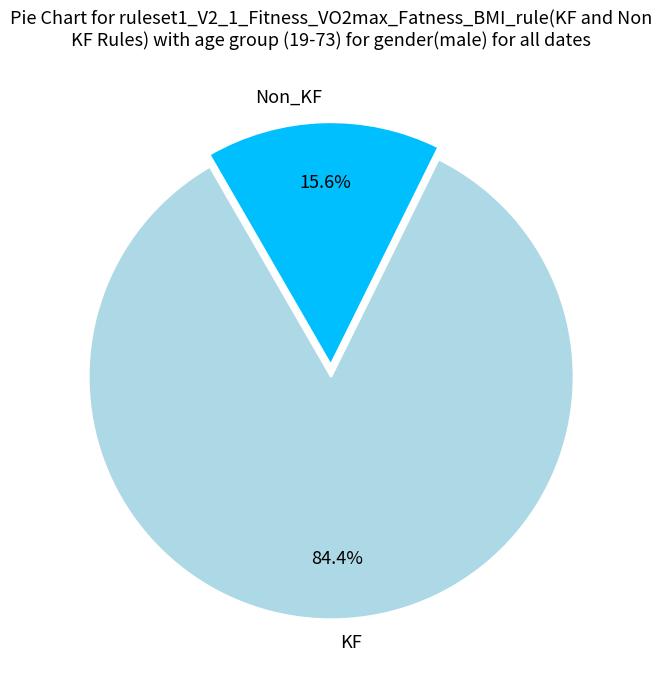

What is the ratio of the value at KF to the value at Non_KF?

5.4